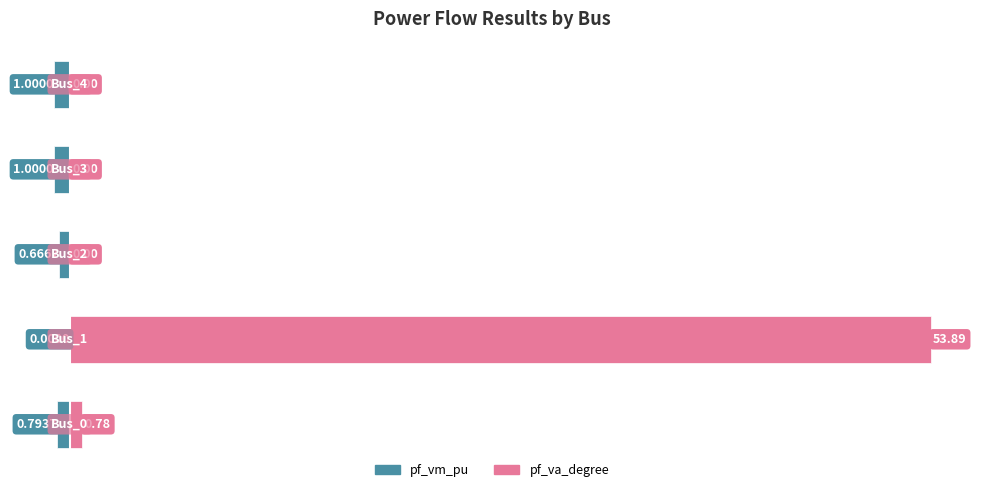

Rank the series by their maximum value, from highest to lowest.

pf_va_degree, pf_vm_pu